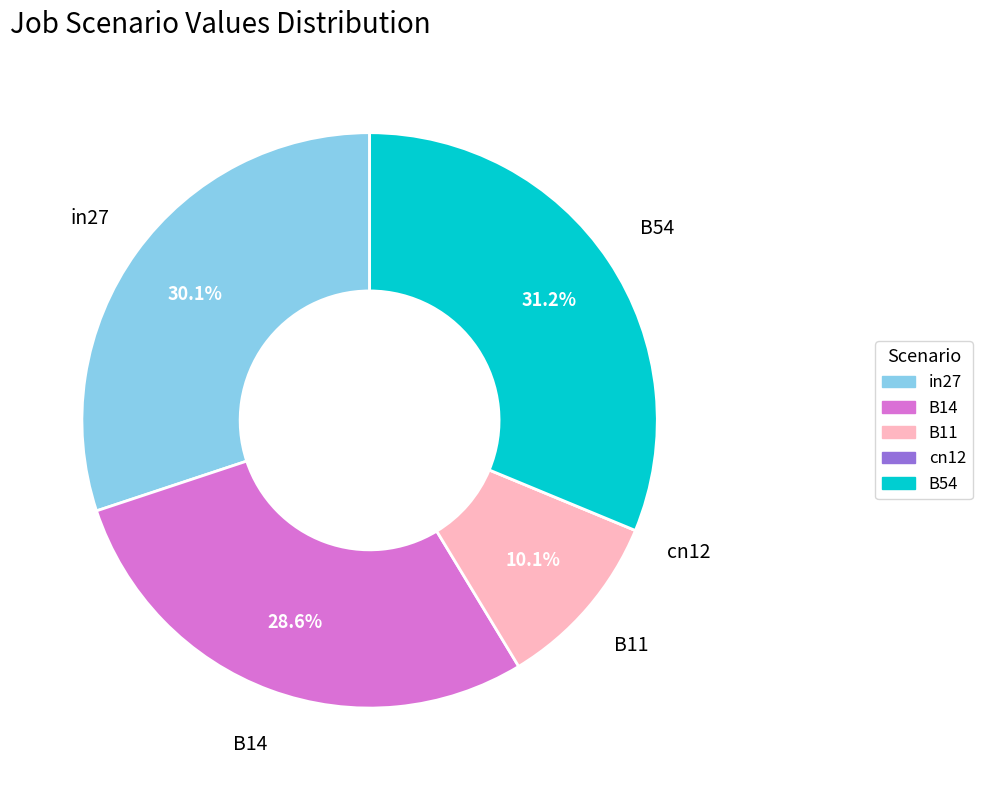

Combined, do B54 and B11 account for over 50%?

No